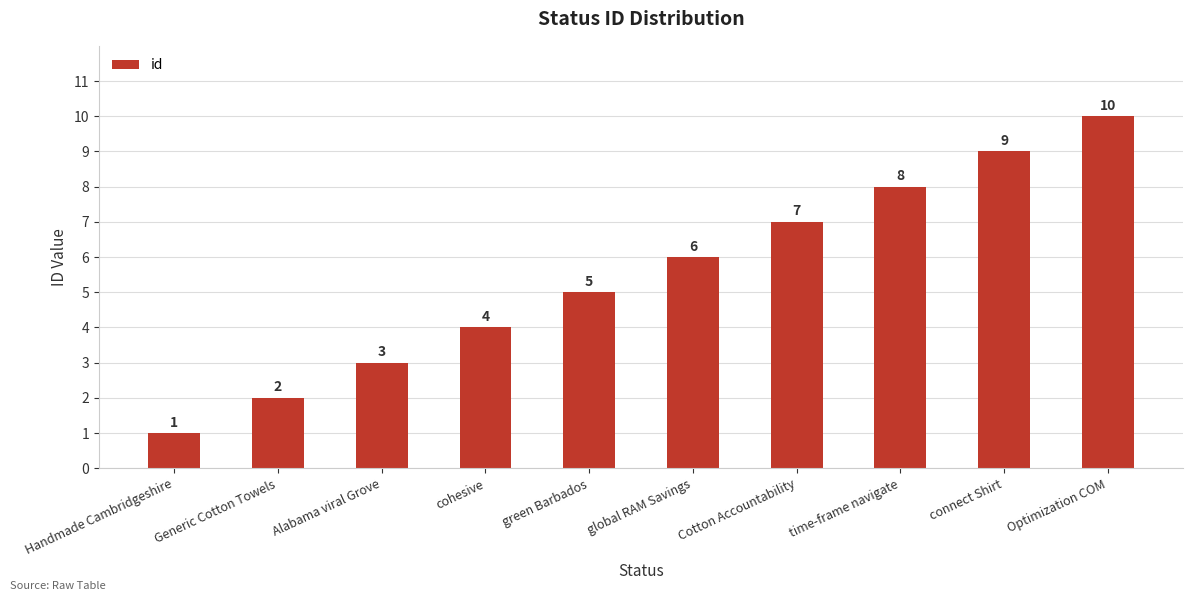

Which has a higher value, green Barbados or Handmade Cambridgeshire?

green Barbados